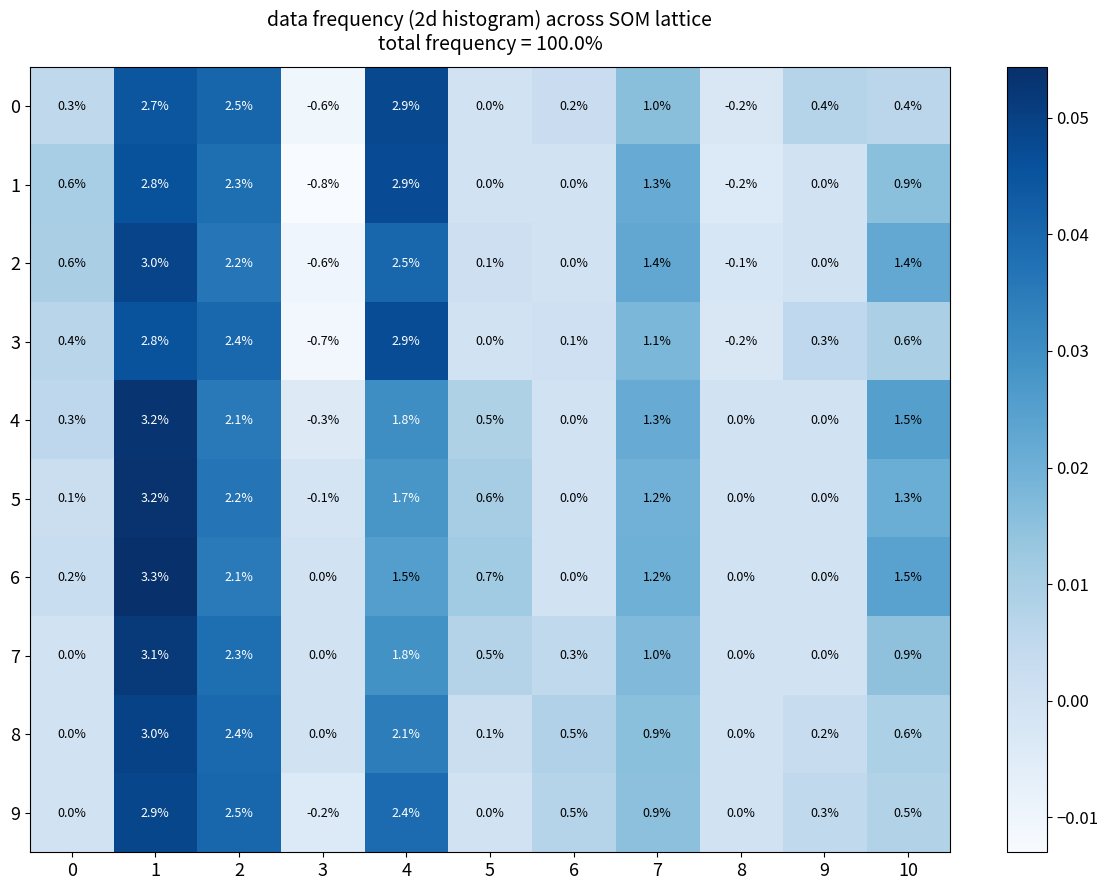

Where is 5 nearest to the value 1?

7